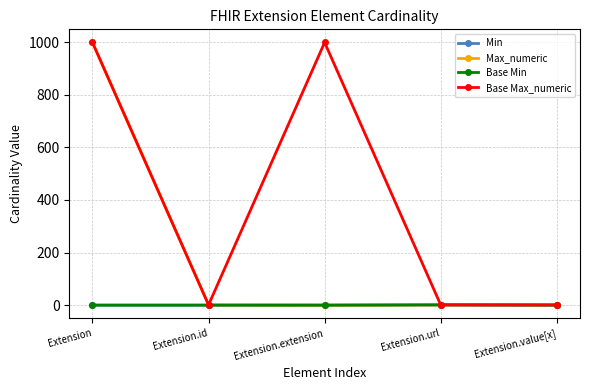

True or false: Base Max_numeric and Max_numeric intersect in this chart.

False